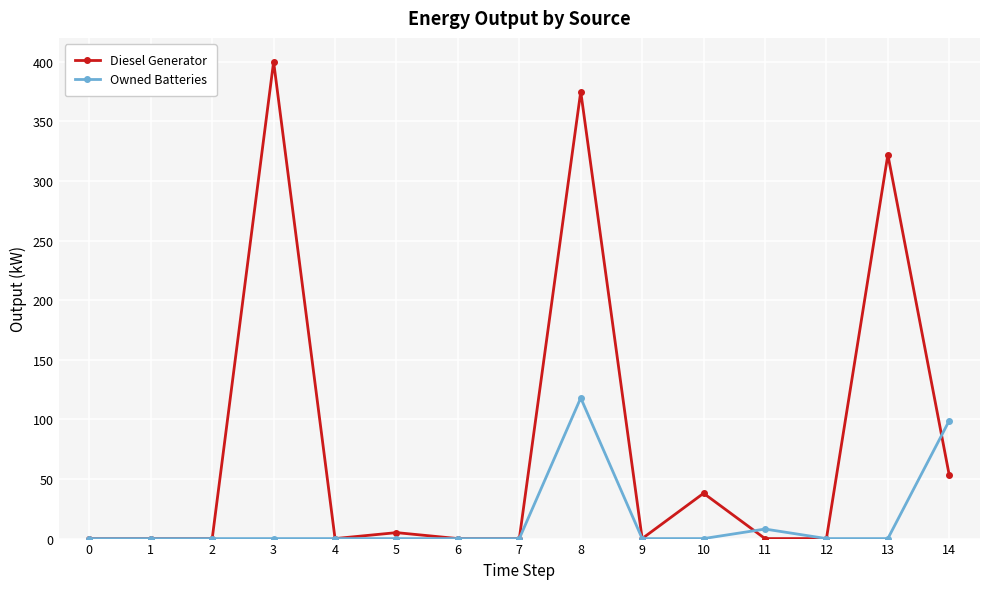

Which label corresponds to the largest value in the chart?

3